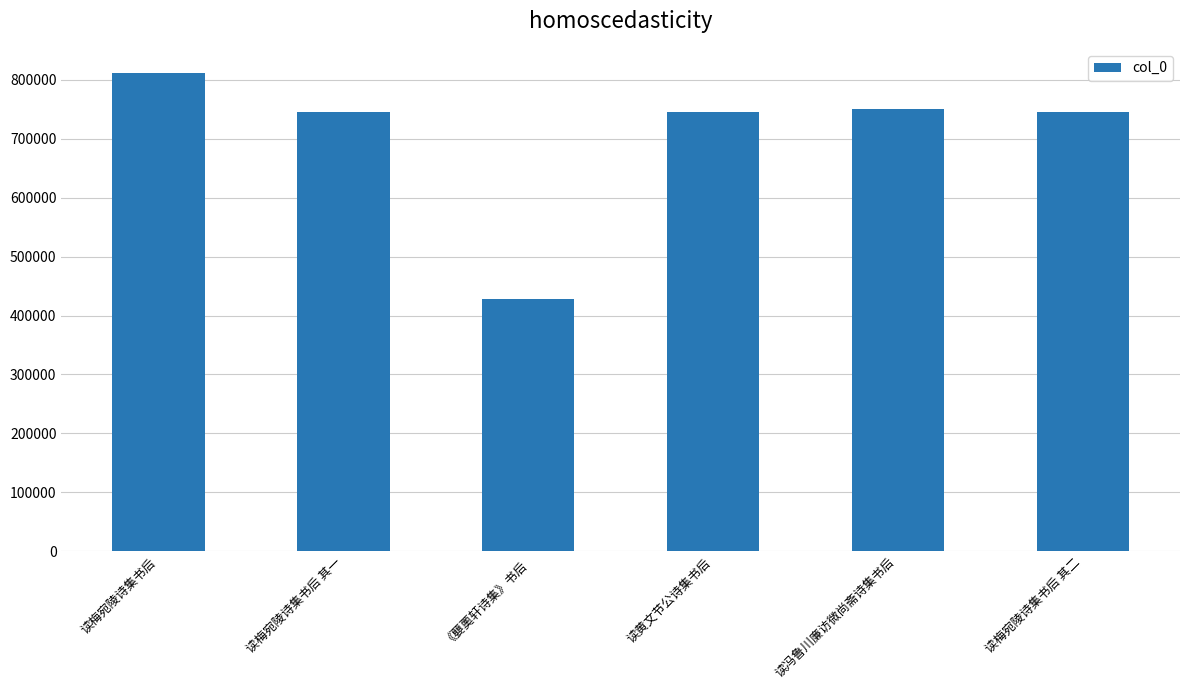

What is the difference between the second highest and minimum values?

321785